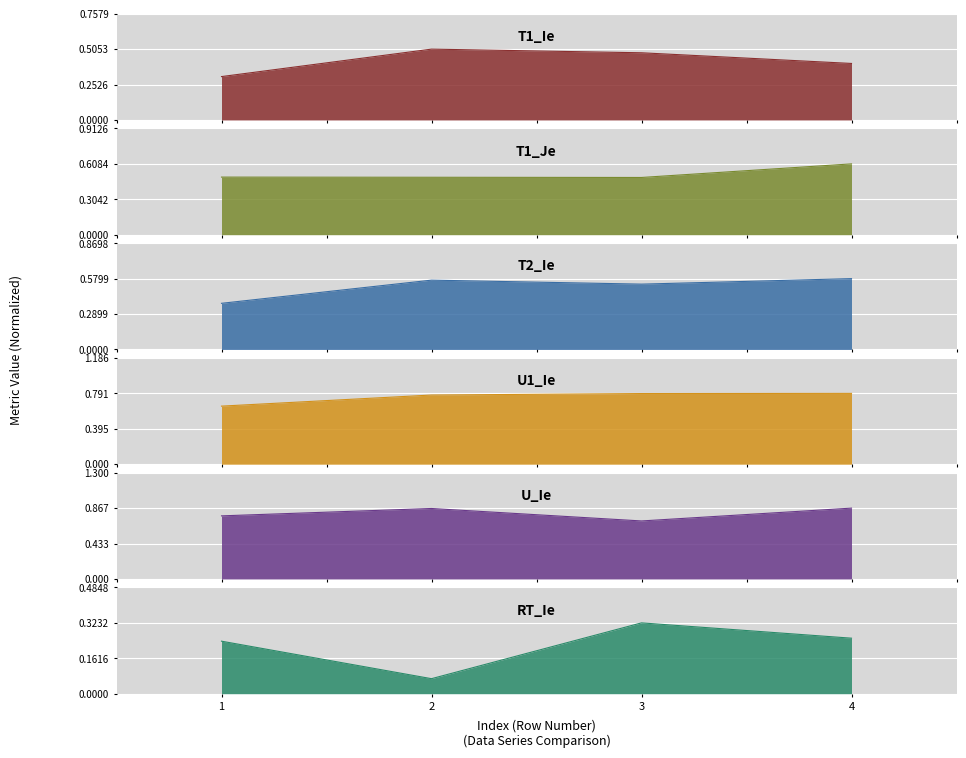

How many categories are shown in the chart?

4